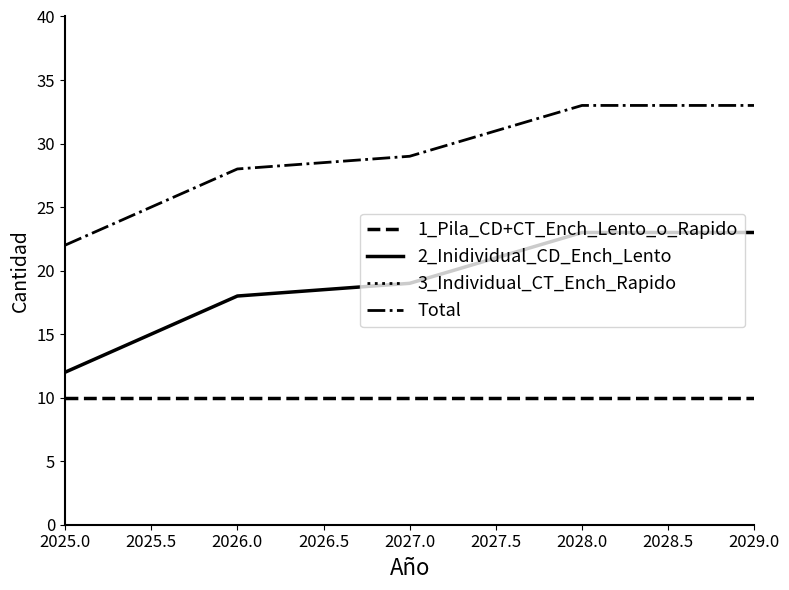

The value of 1_Pila_CD+CT_Ench_Lento_o_Rapido at 2026.0 is 4. True or false?

False